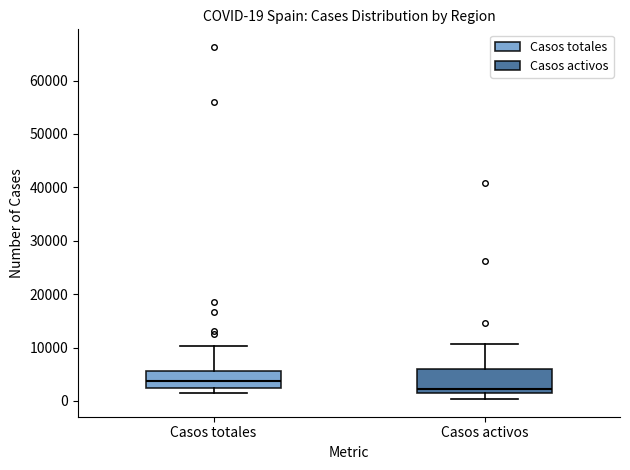

Which box has the highest median line?

Casos totales